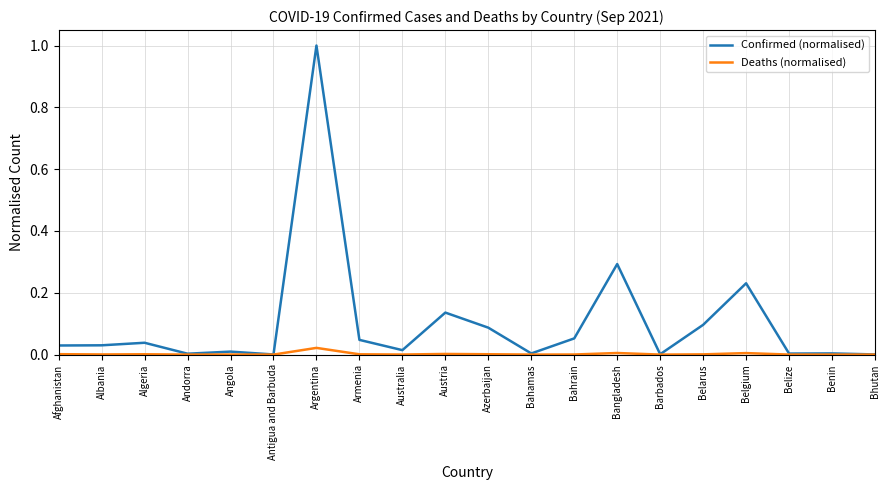

Which series has the widest spread of values?

Confirmed (normalised)